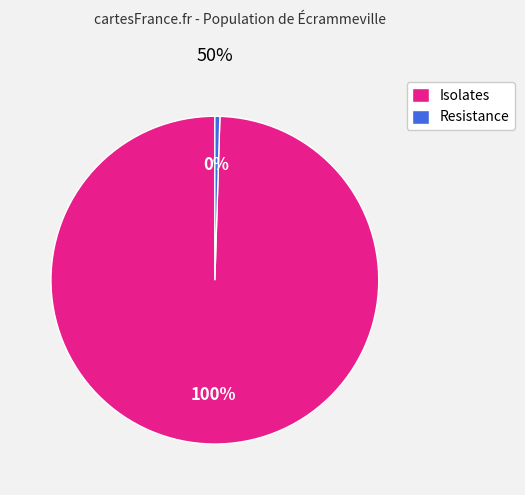

Rank the categories by value from highest to lowest.

Isolates, Resistance